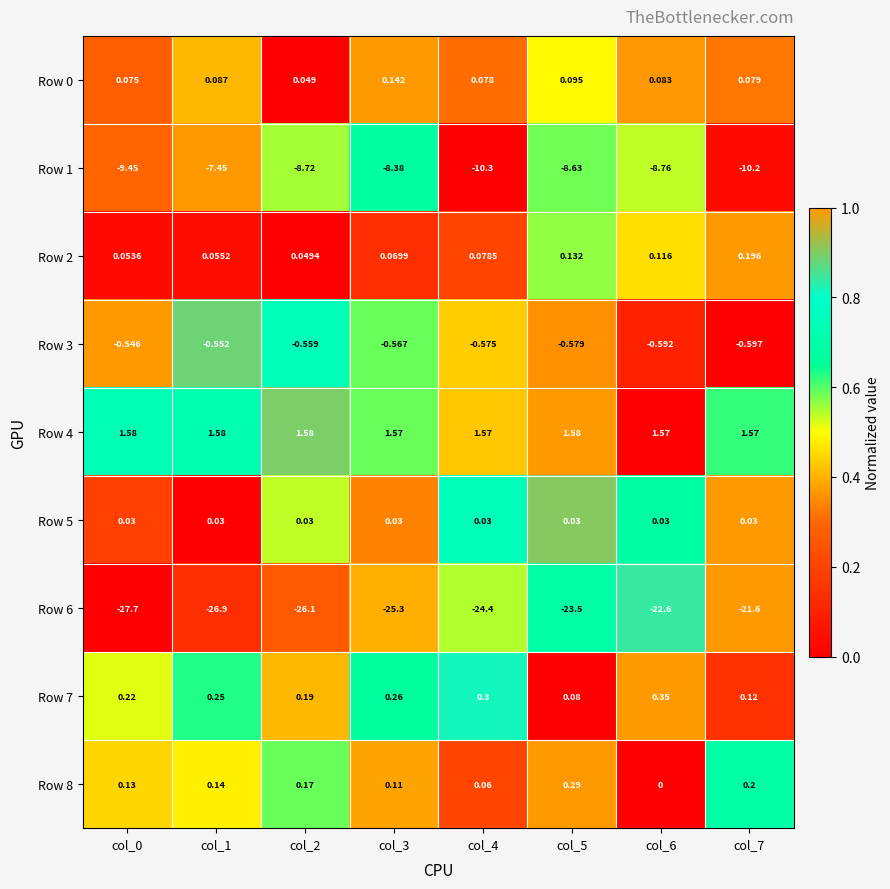

Is the value of Row 3 at col_5 greater than the value of Row 1 at col_2?

Yes